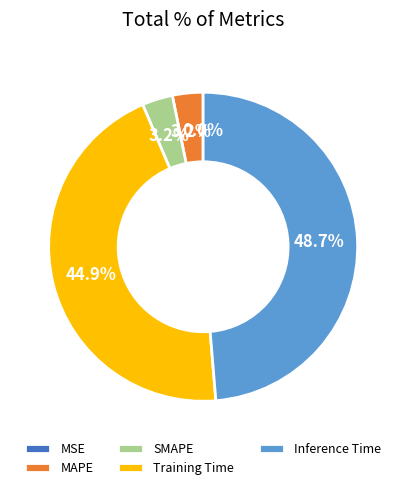

What percentage do MAPE and SMAPE together represent?

6.4%